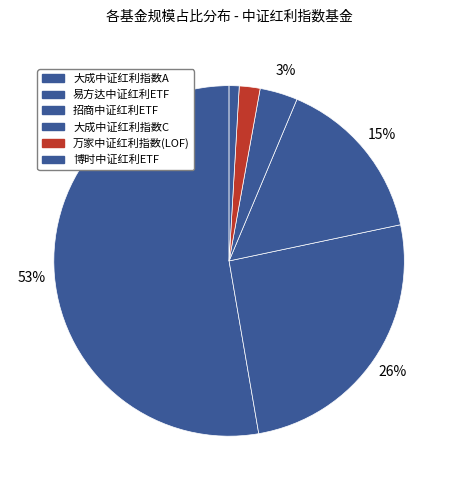

What is the smallest slice in the pie chart?

博时中证红利ETF